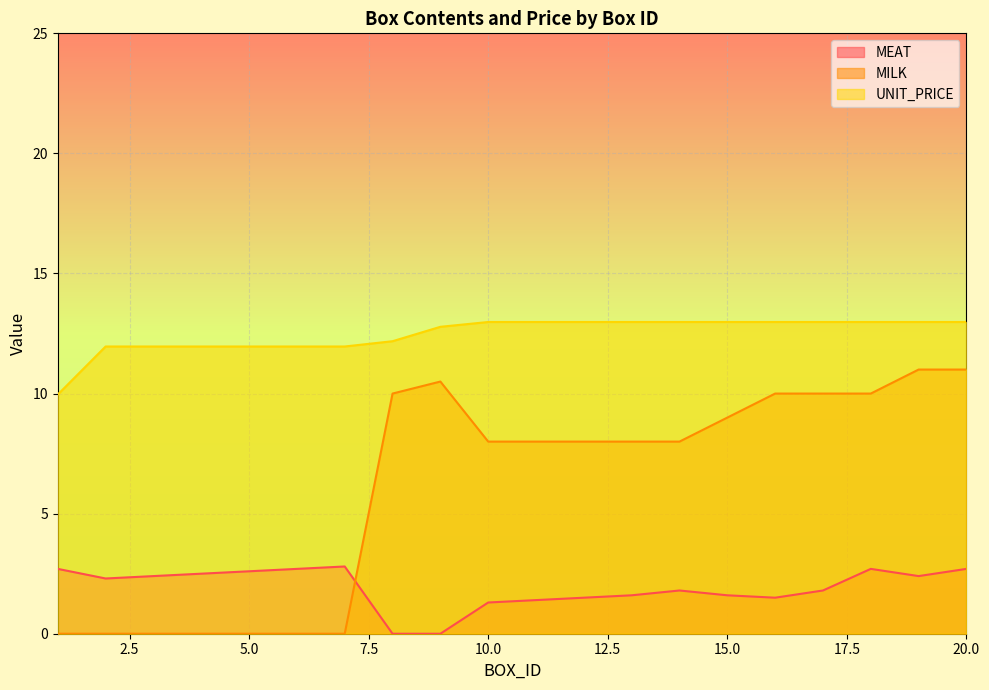

Where does the MILK series first go above 8?

8